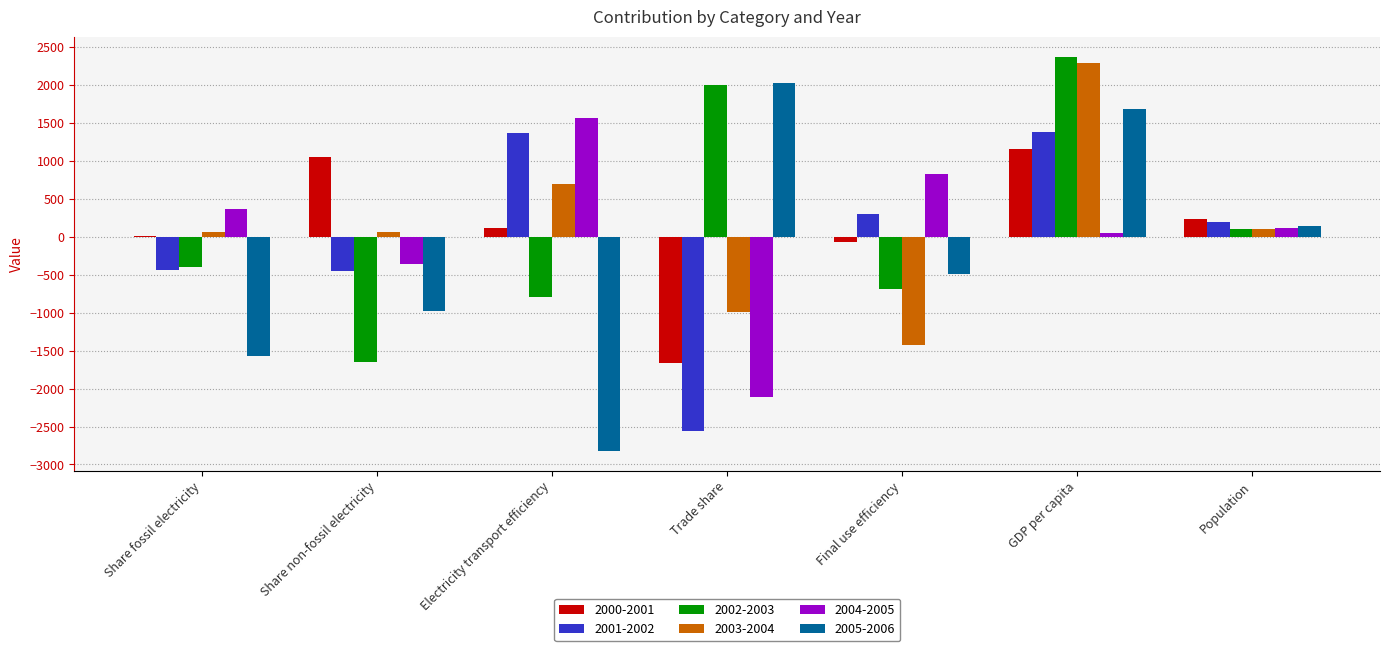

The value of 2004-2005 at Share fossil electricity is 142.3. True or false?

False